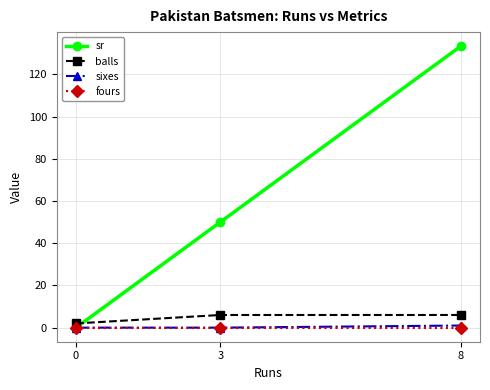

What is the difference between the highest and lowest values at 8?

133.3